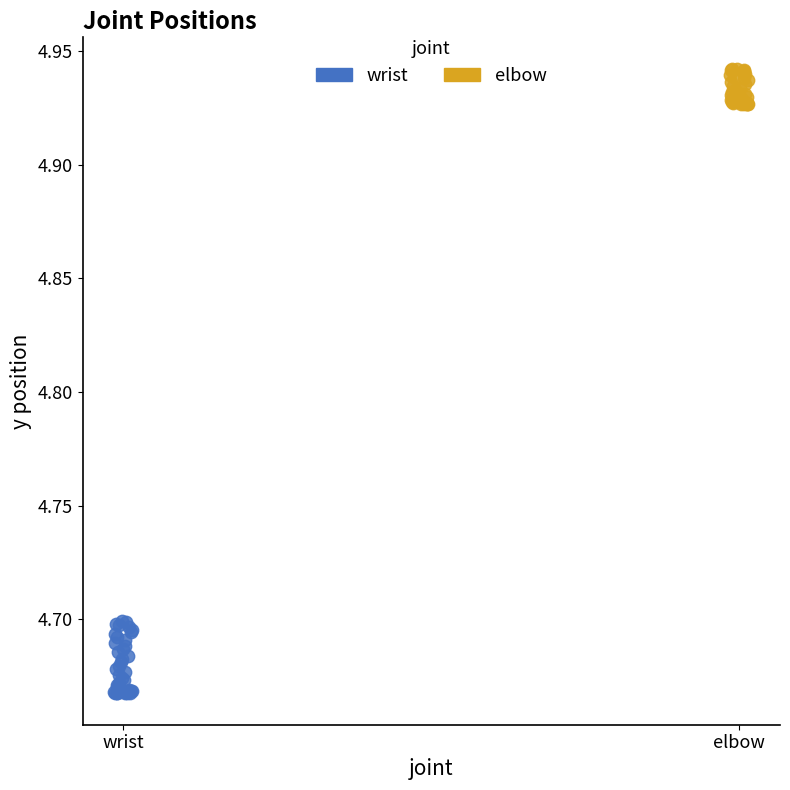

Which series has the widest spread of Y values?

wrist